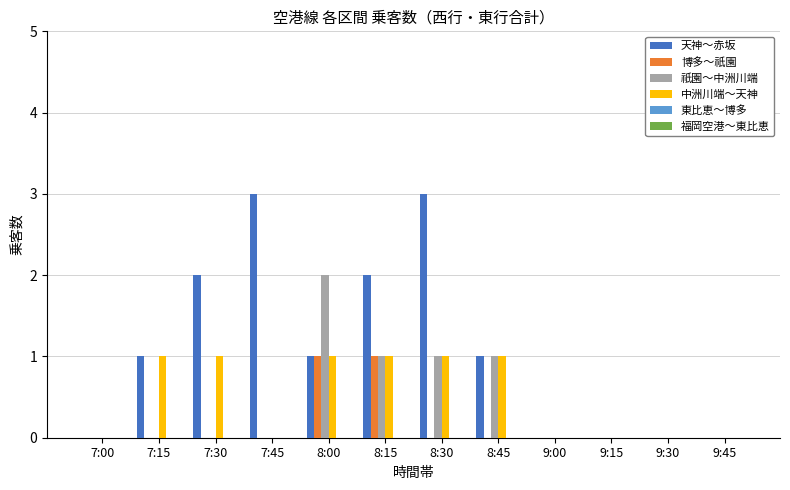

What is the greatest value displayed?

3